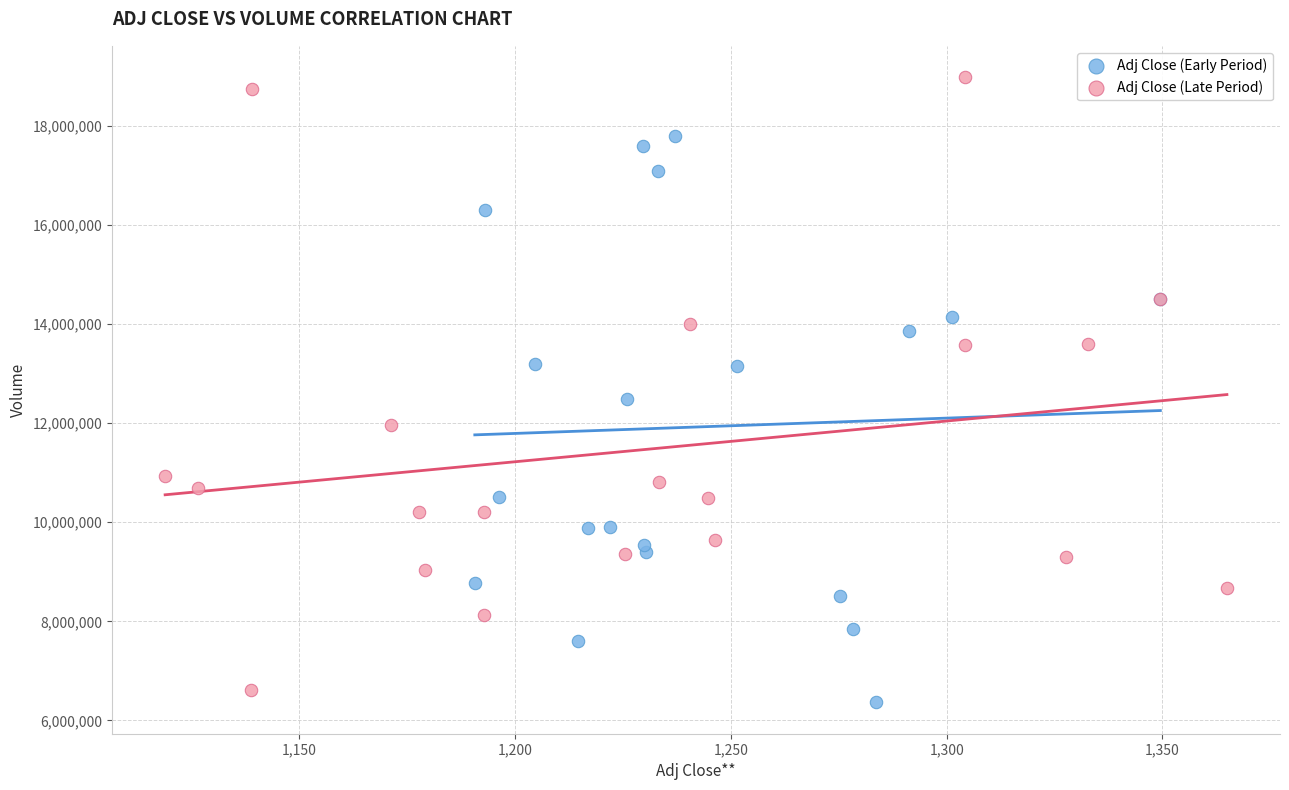

Which series reaches the maximum Y coordinate?

Adj Close (Late Period)